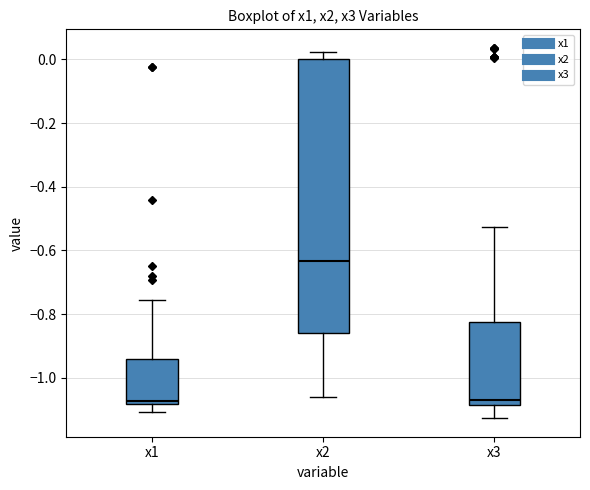

Reading left to right, transcribe this box plot: for each box, give where its median line is, the range the box spans, and where its two whiskers end, as read against the y-axis. The values are not printed on the chart, so give them approximately, as read against the axis.

x1: median -1.08 (just above the box's lower edge), box -1.08 to -0.94, whiskers -1.10 to -0.76
x2: median -0.64, box -0.86 to 0.00, whiskers -1.06 to 0.02
x3: median -1.06, box -1.08 to -0.82, whiskers -1.12 to -0.52